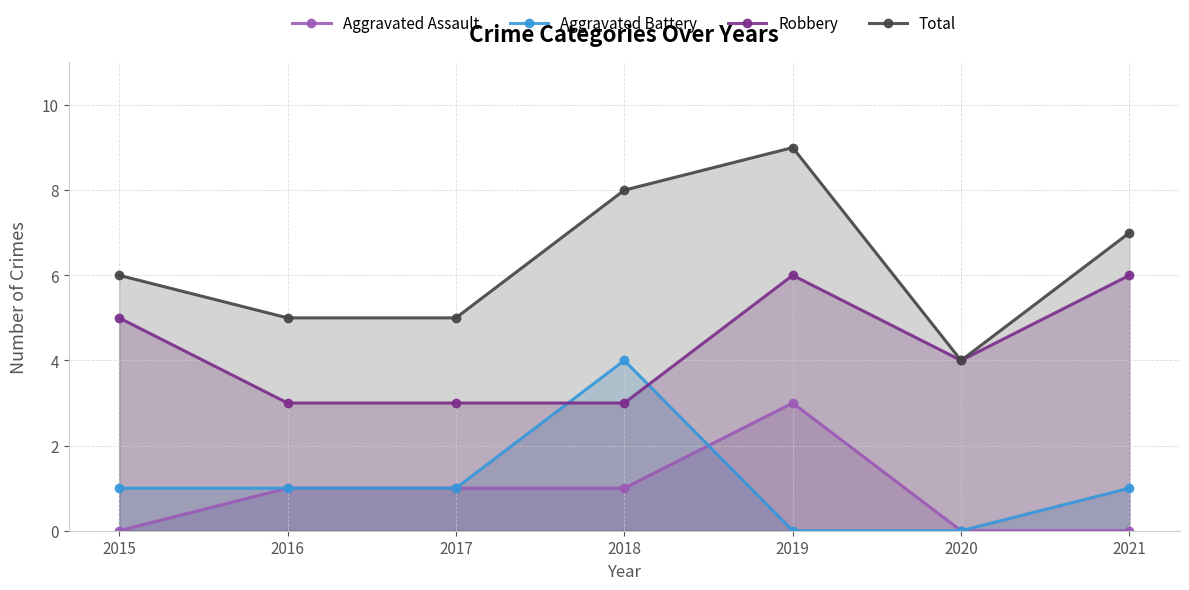

Between 2016 and 2018, which series saw the biggest shift?

Aggravated Battery